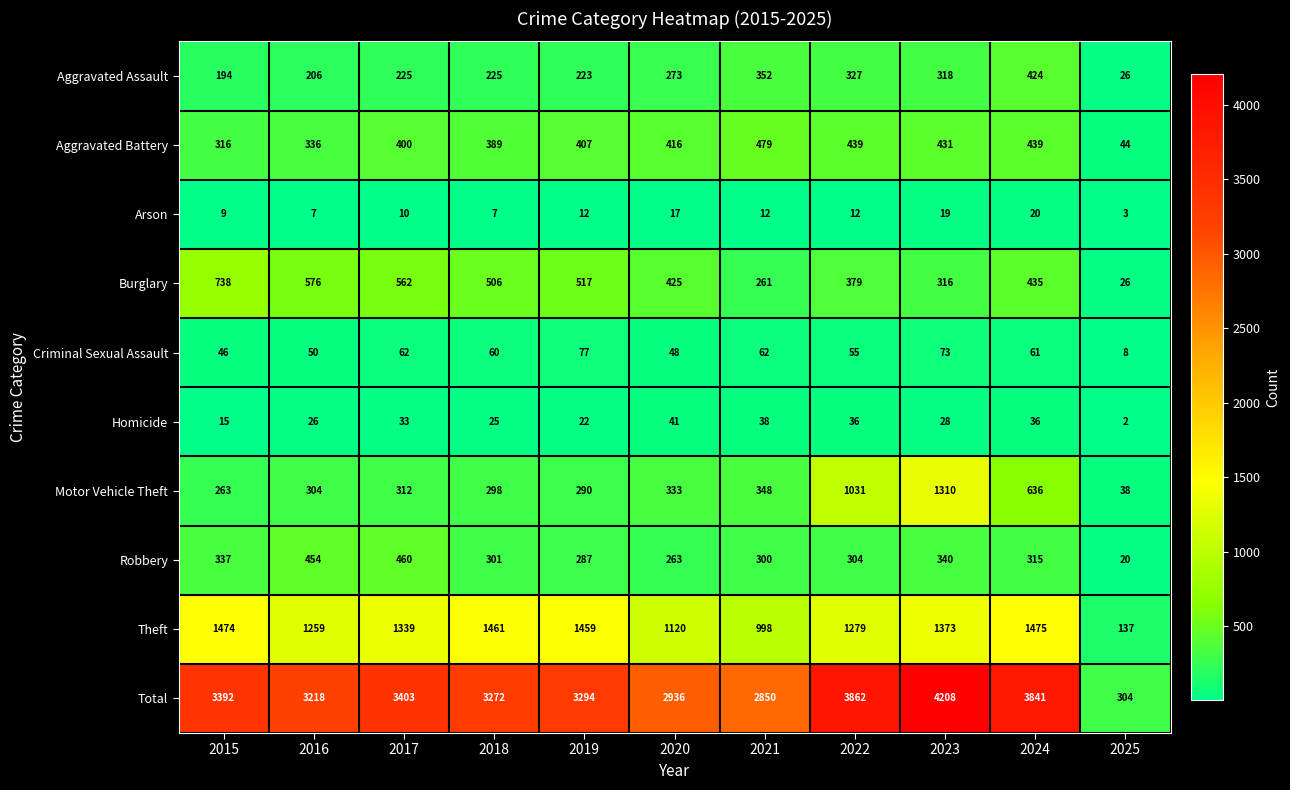

Which series has the largest total across all categories?

Total